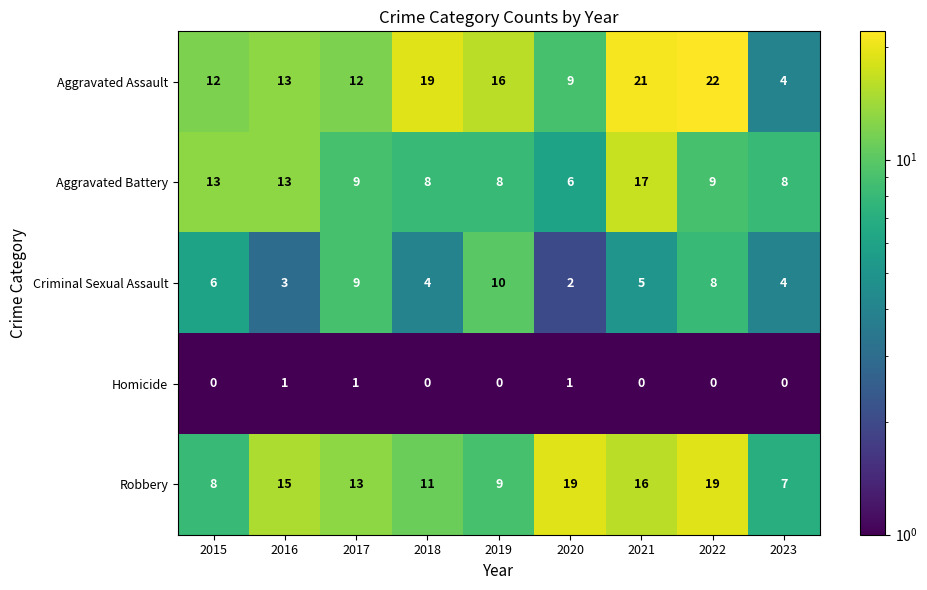

The Homicide series shows 1 at 2017. True or false?

True